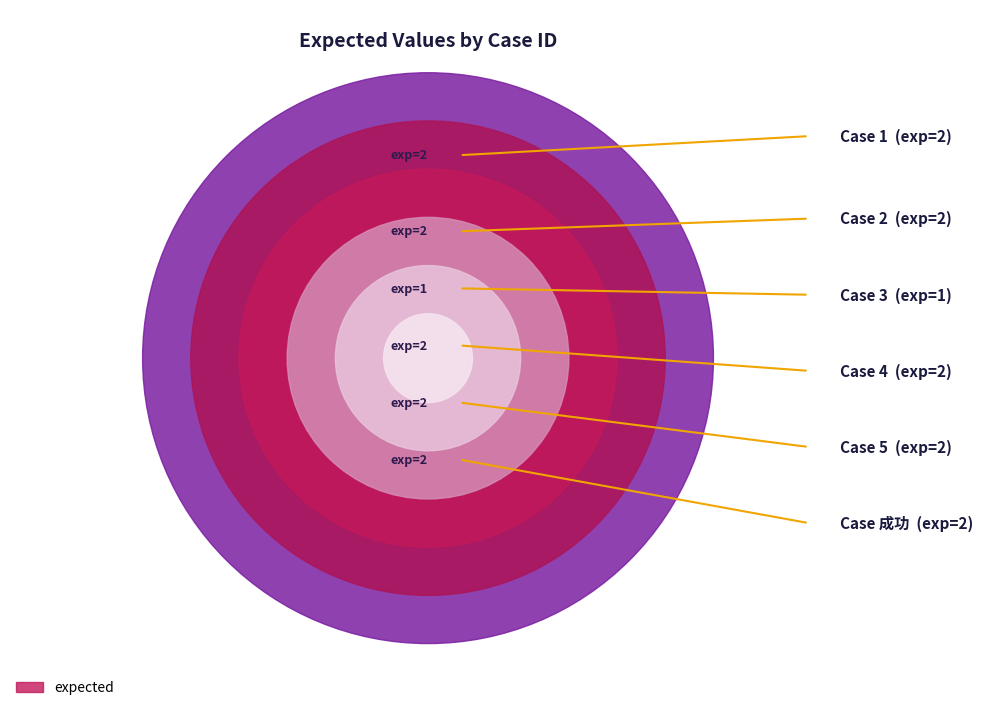

Reading left to right, list all the values displayed in this chart.

2	2	1	2	2	2